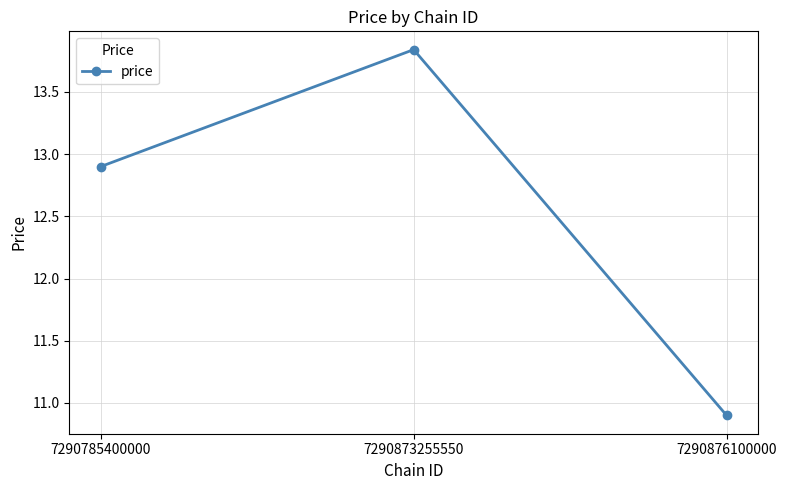

How many data points are less than 12?

1